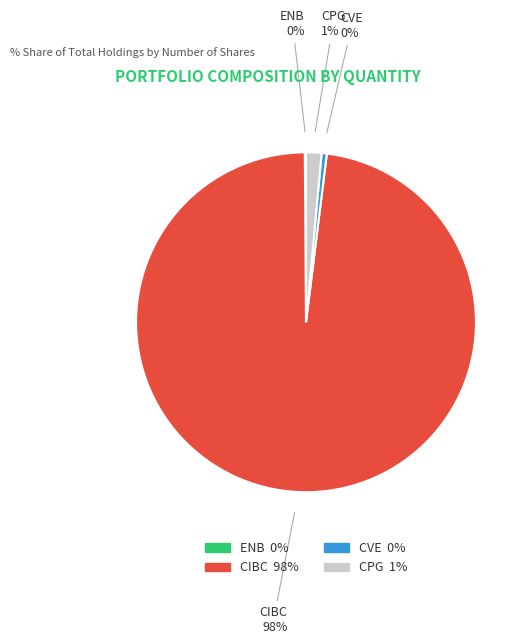

To the nearest percent, what is the average slice percentage?

25%